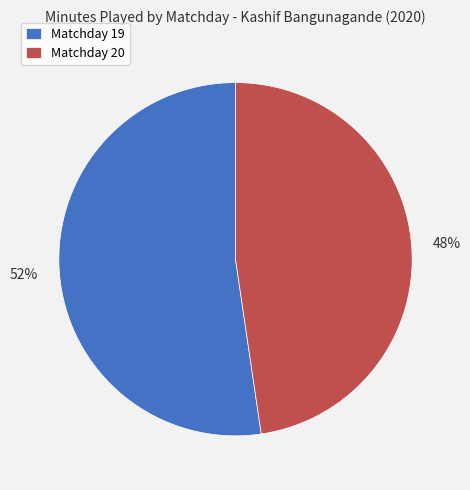

Rank the categories by value from lowest to highest.

Matchday 20, Matchday 19